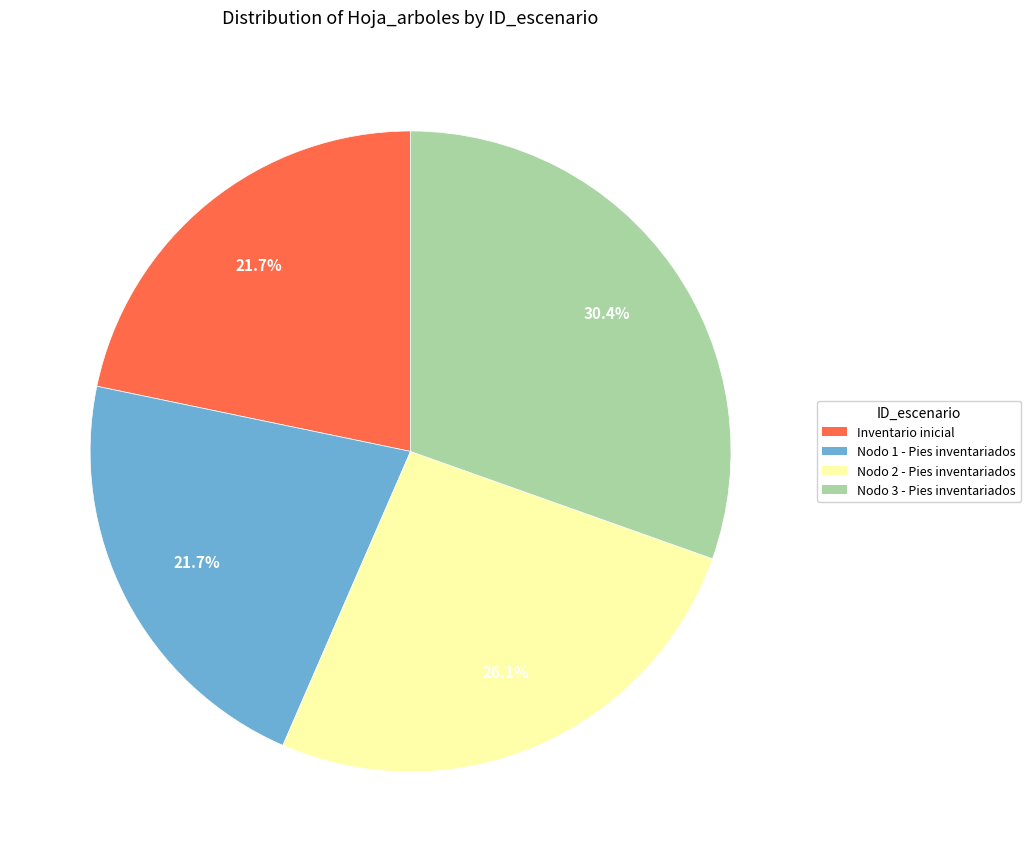

True or false: Nodo 2 - Pies inventariados accounts for 14% of the total.

False